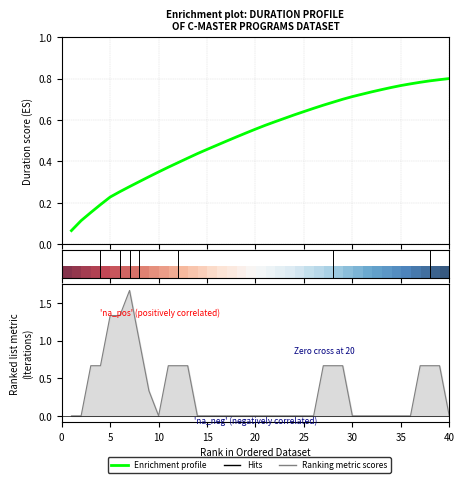

At how many categories does at least one series exceed 0?

40